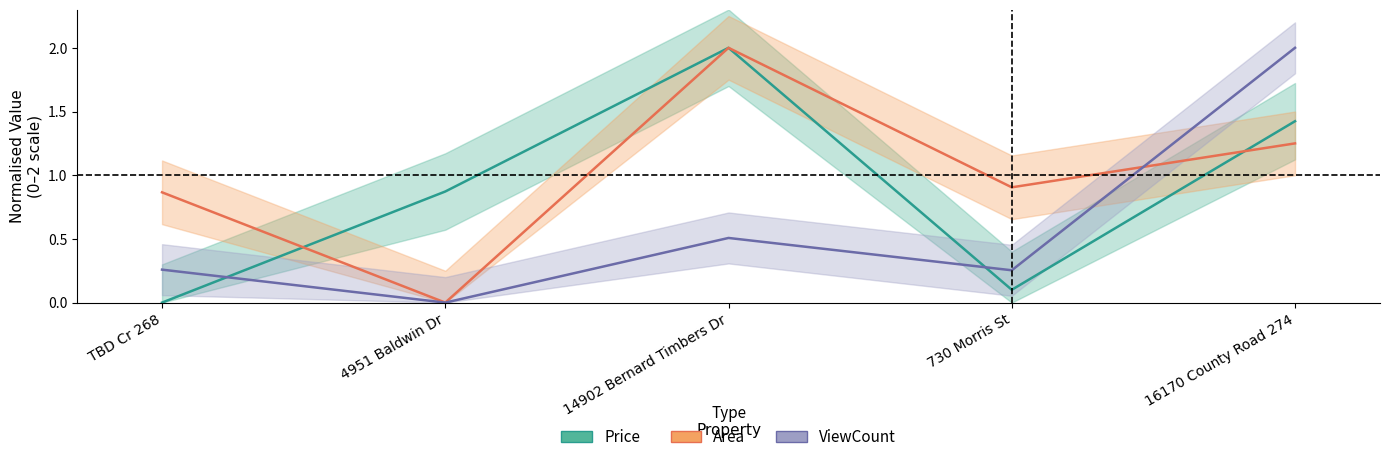

The Price series shows 0.1 at 730 Morris St. True or false?

True